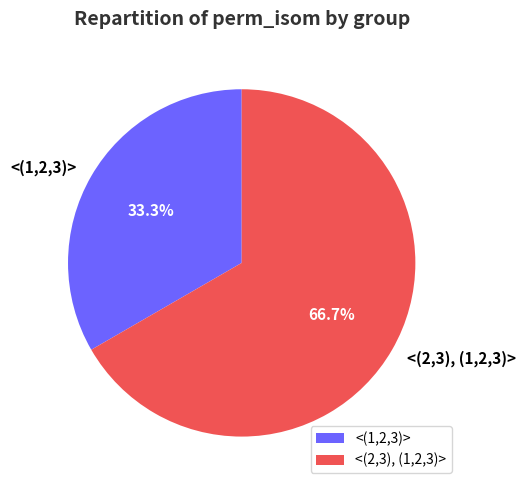

Between <(1,2,3)> and <(2,3), (1,2,3)>, which is larger?

<(2,3), (1,2,3)>